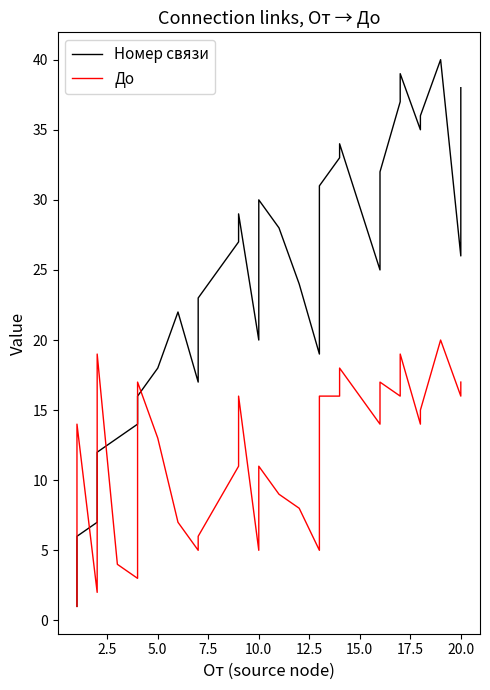

In До, how many points are lower than both neighbors (excluding endpoints)?

8